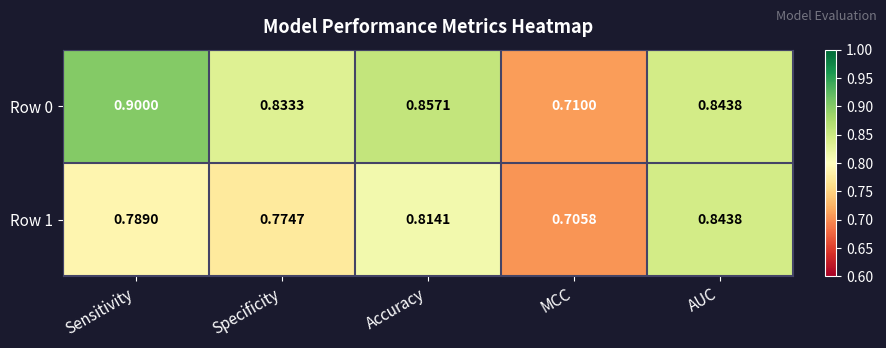

Is the value of Row 1 at Specificity greater than the value of Row 0 at Sensitivity?

No